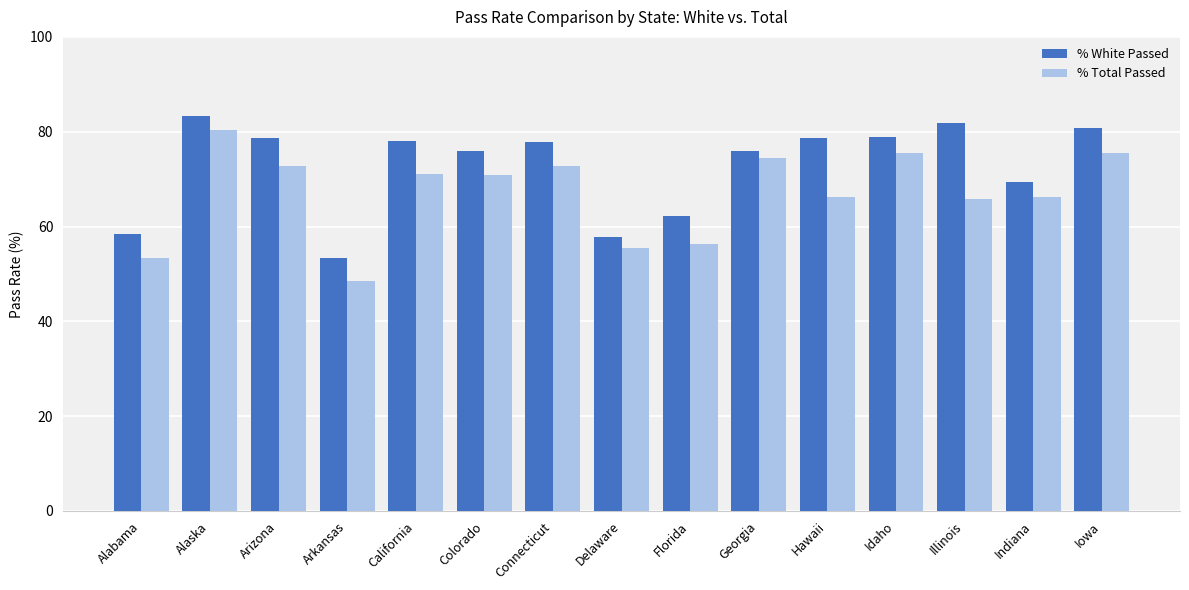

What is the difference between the second highest and minimum values in the % Total Passed series?

27.0